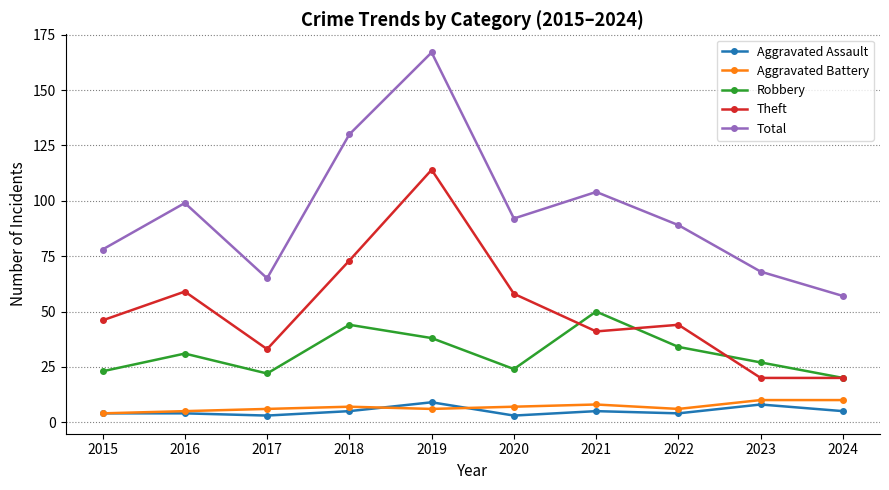

What is the approximate value of Aggravated Battery at 2019?

6